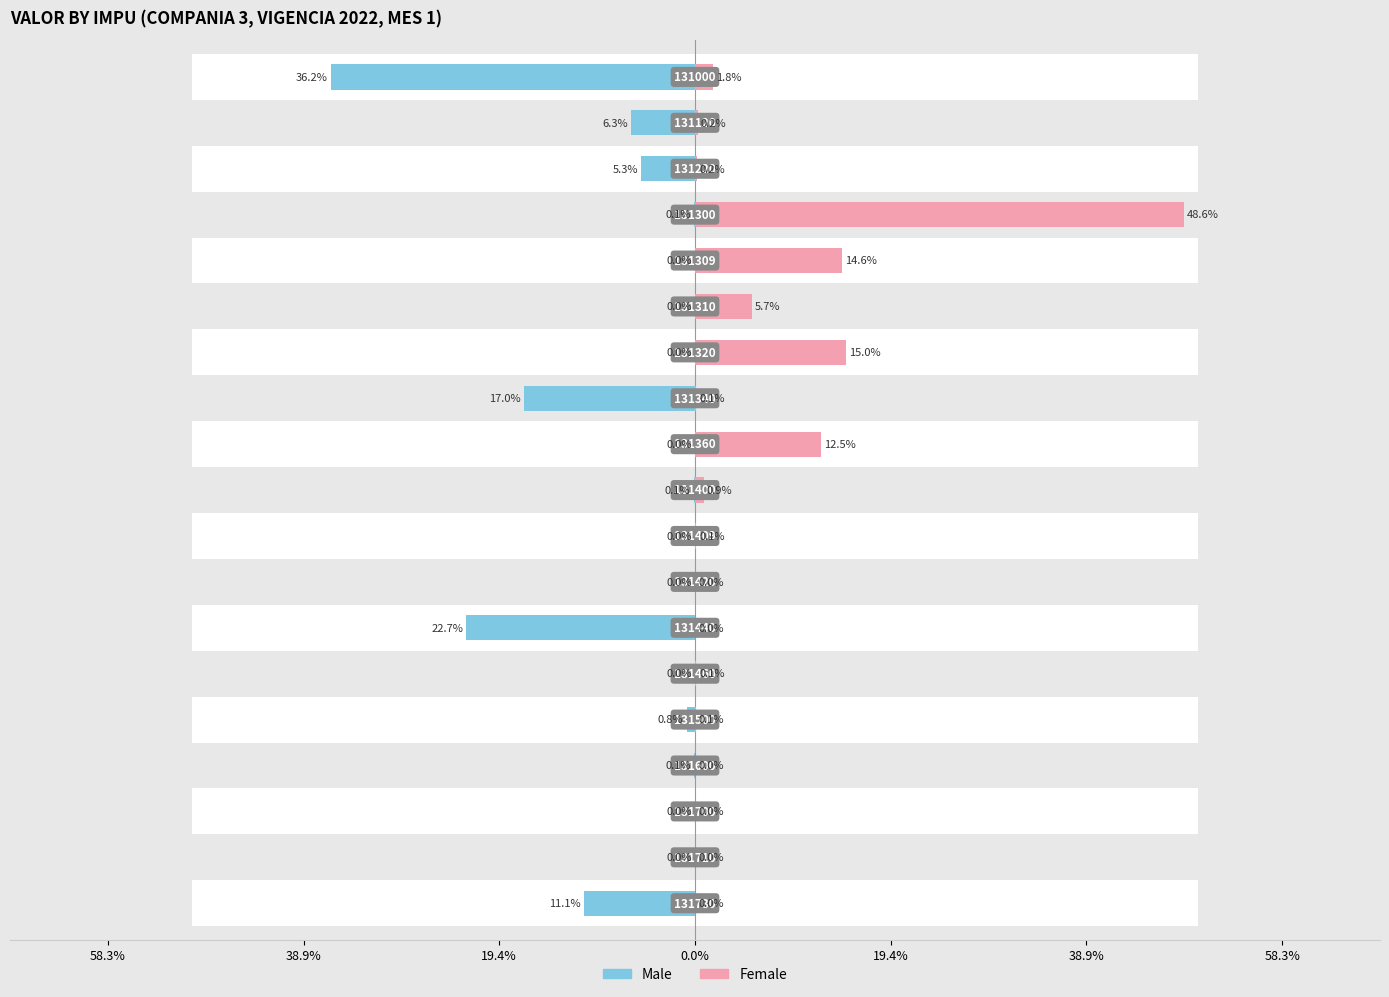

True or false: Female has a value of 0.0 at 10.

False